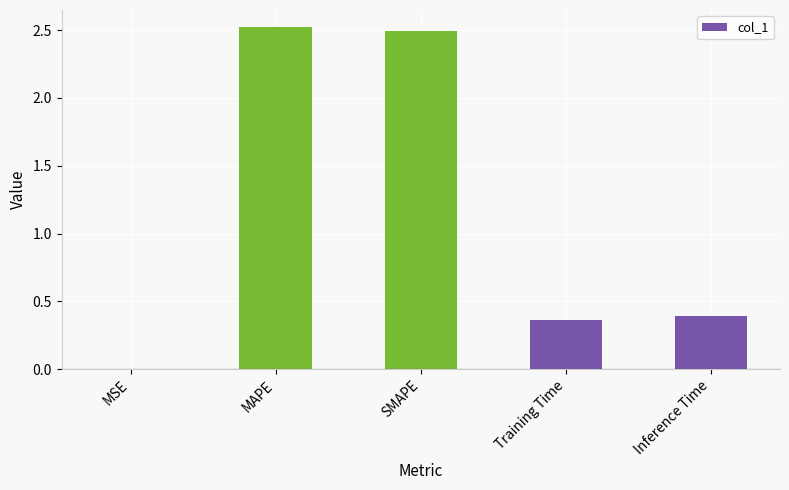

True or false: the data shows 3.9 at SMAPE.

False